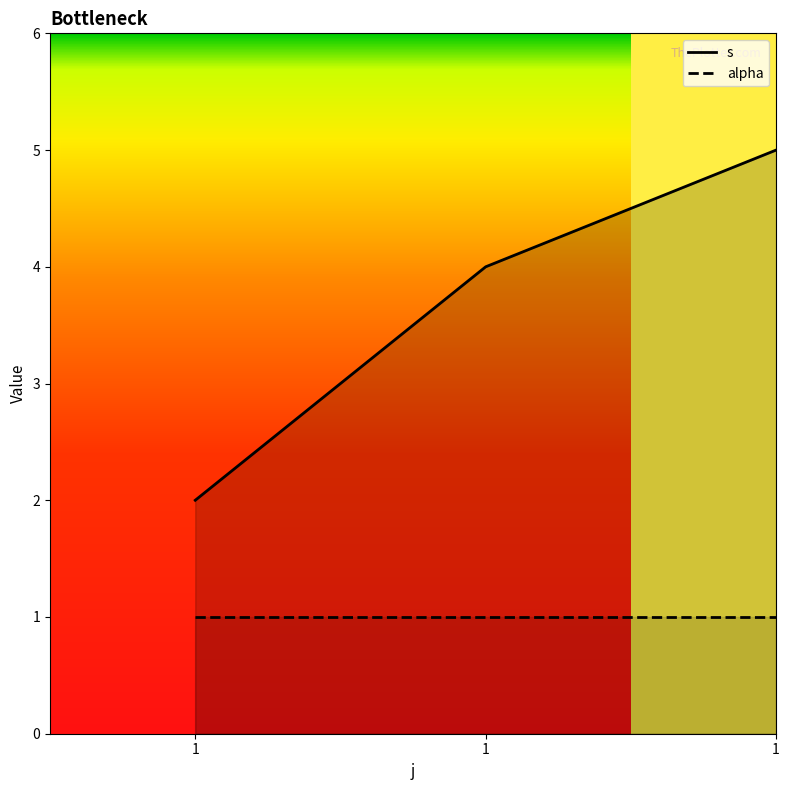

How many data points does each series have?

3